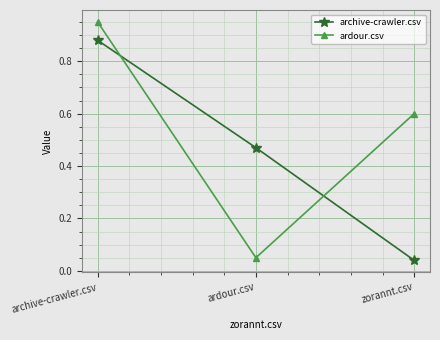

The ardour.csv series shows 0.6 at archive-crawler.csv. True or false?

False